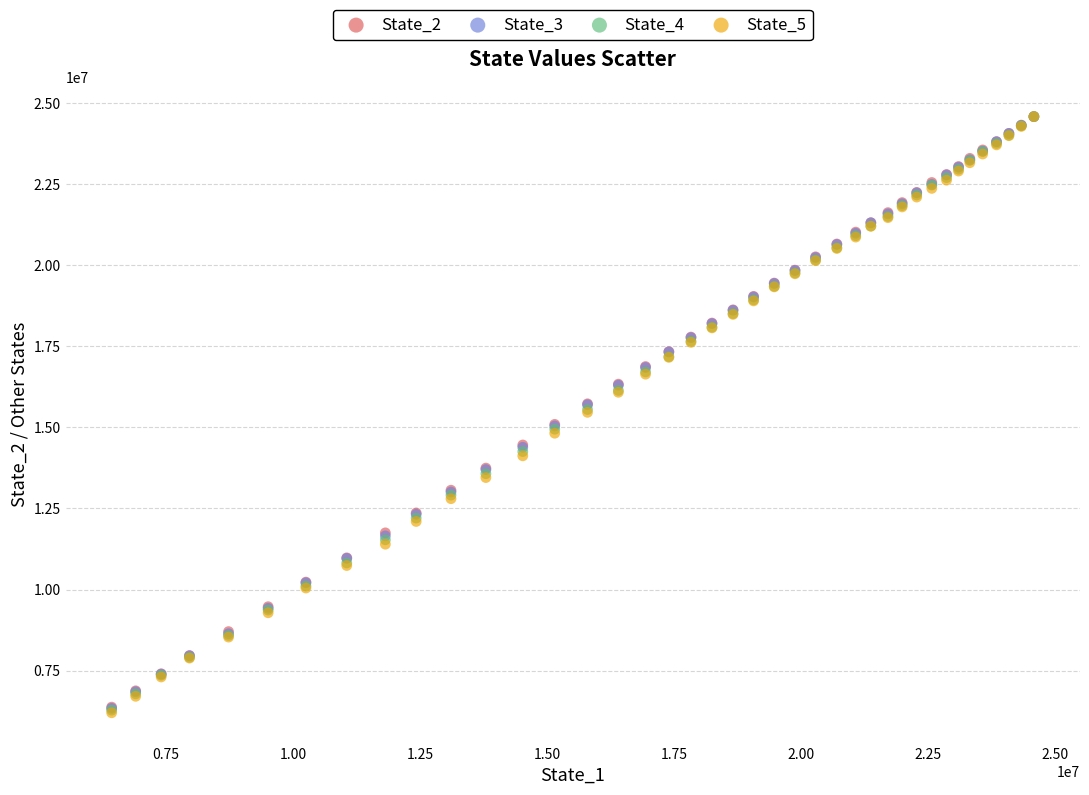

What are all the series names shown in the legend?

State_2, State_3, State_4, State_5